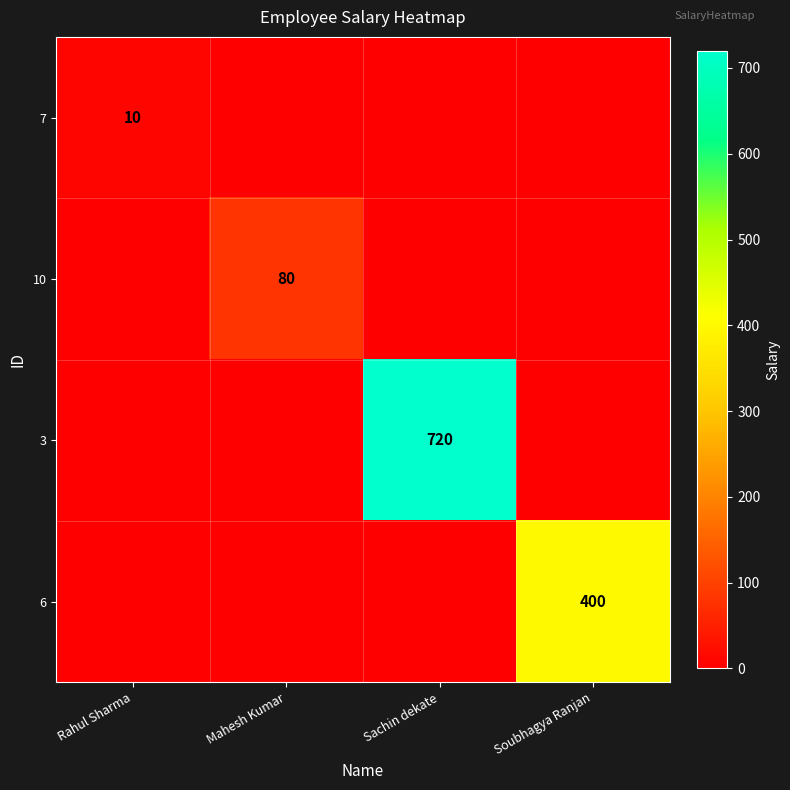

What is the maximum value shown in the chart?

720